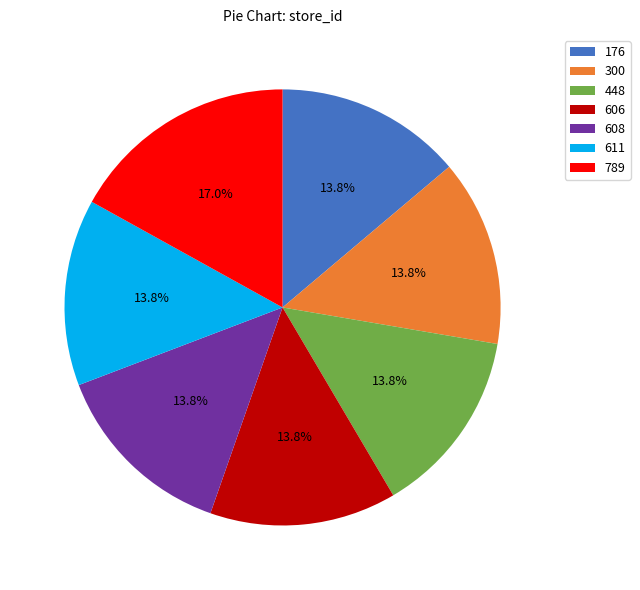

How many segments does this pie chart have?

7